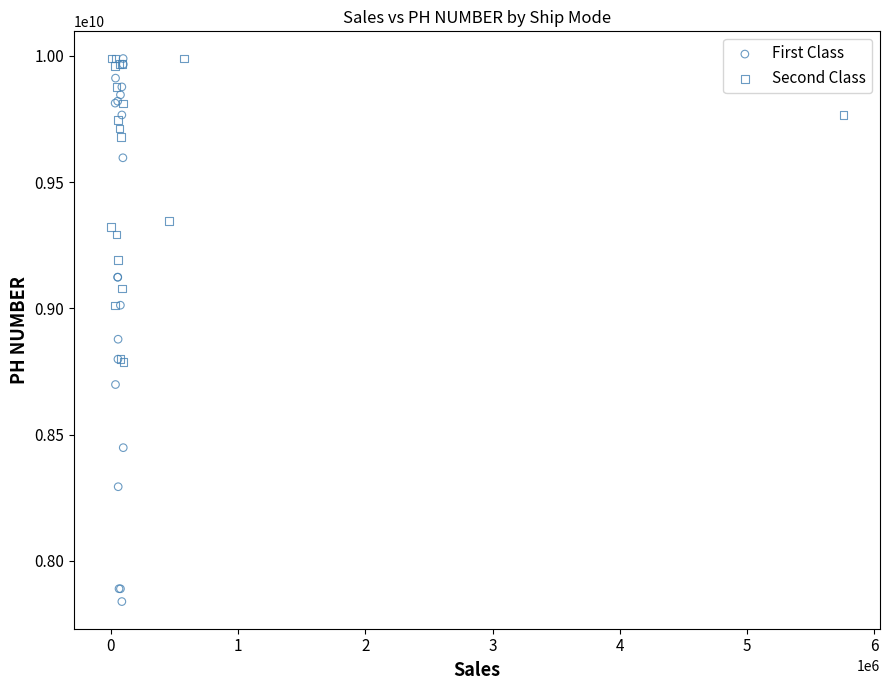

What are all the series names shown in the legend?

First Class, Second Class